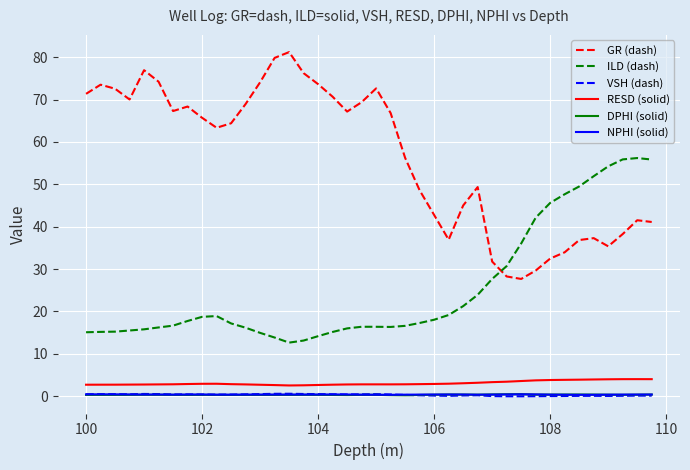

Which series has the largest total across all categories?

GR (dash)